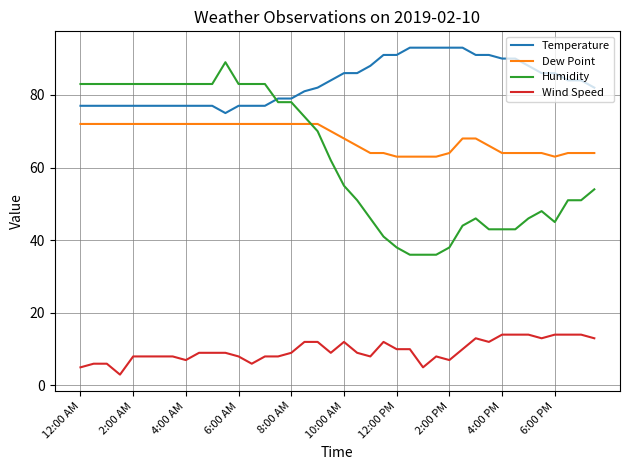

What is the difference between the second highest and minimum values in the Dew Point series?

9